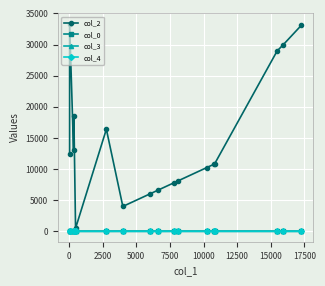

True or false: col_3 has more than 0 points higher than both neighbors.

True